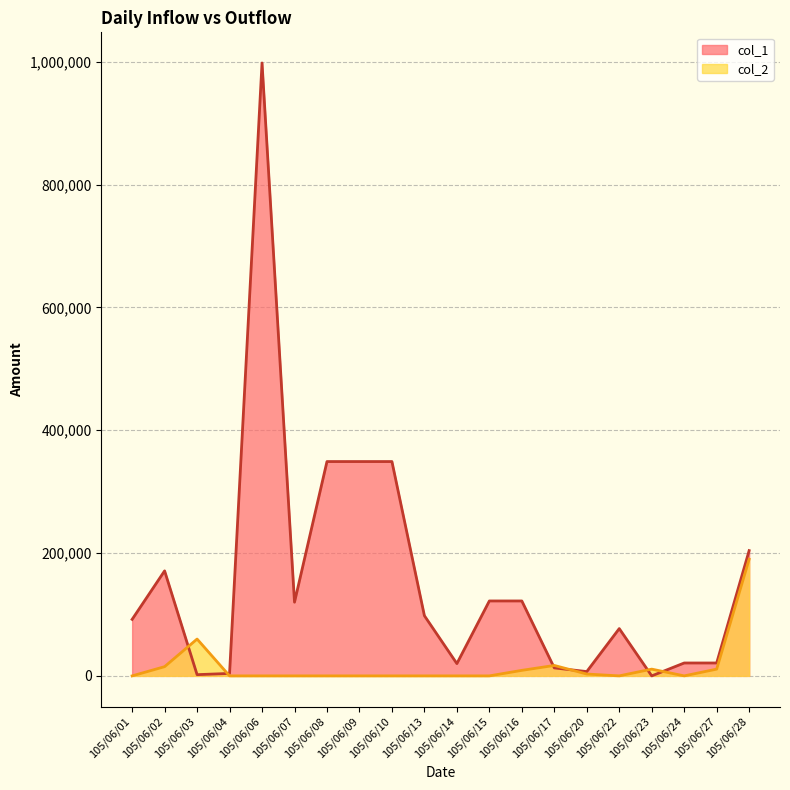

True or false: col_1 has more than 1 points higher than both neighbors.

True